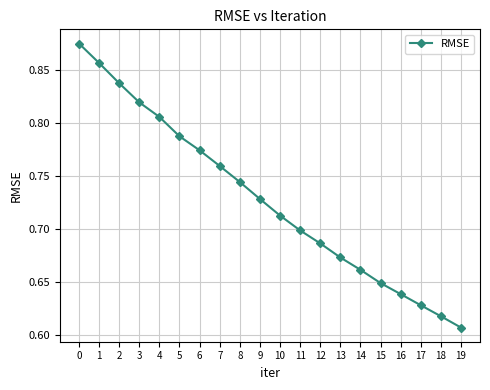

Which has a higher value, 18 or 14?

14